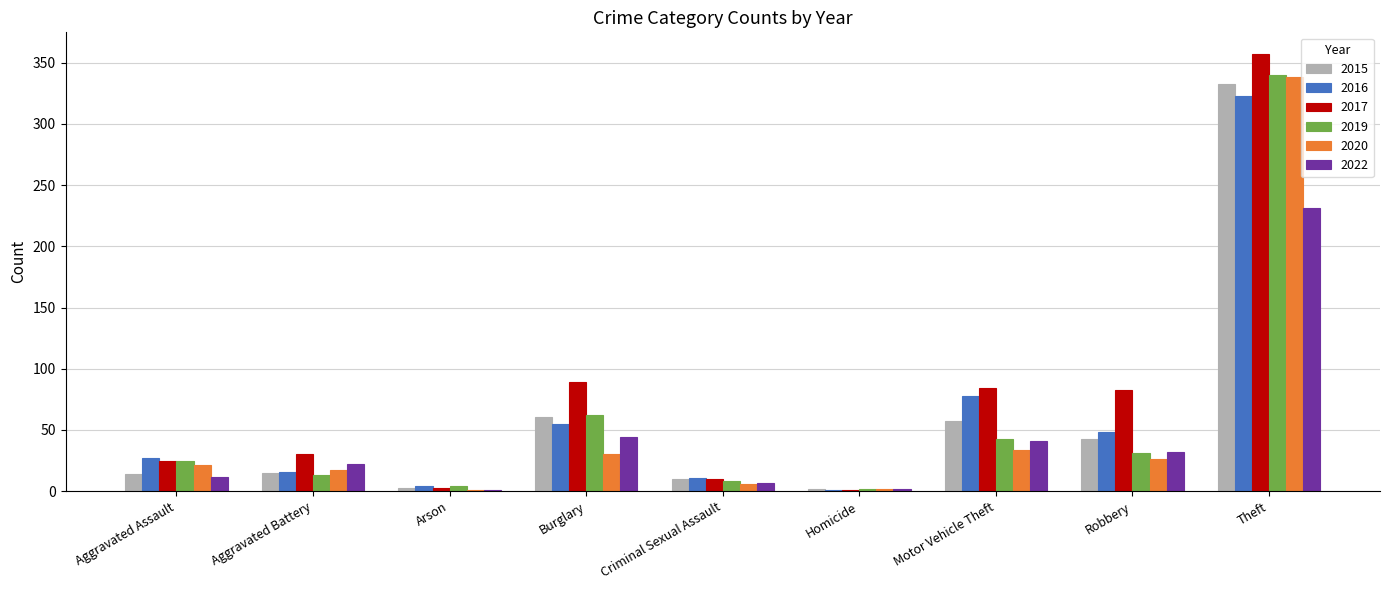

At which category is the sum across all series the highest?

Theft